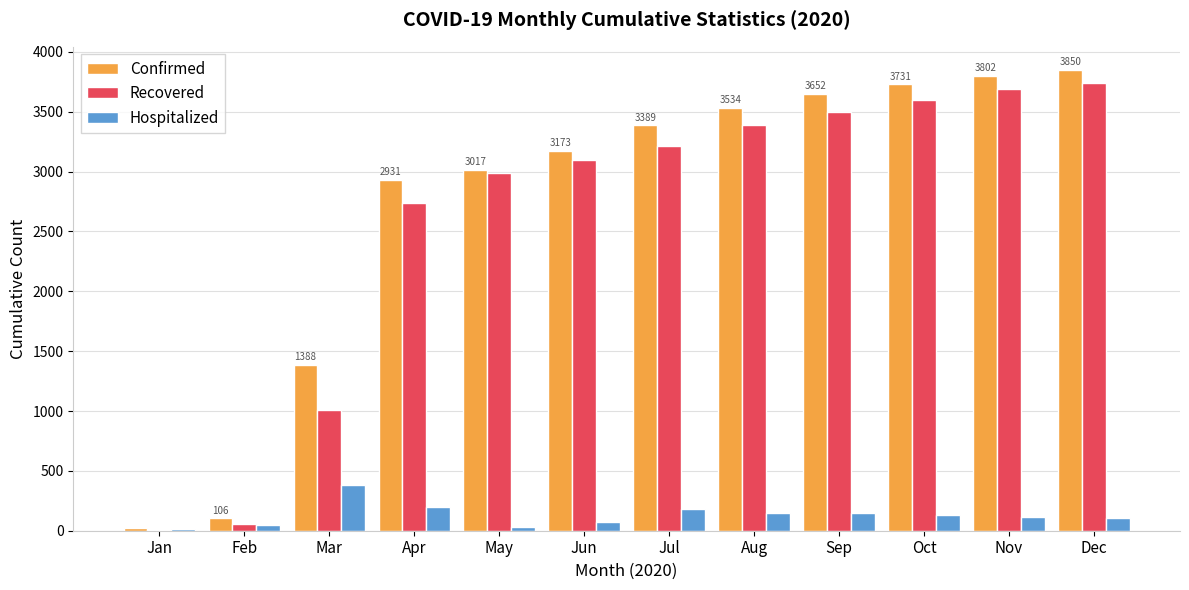

What is the sum of the Hospitalized values at Sep and Apr?

347